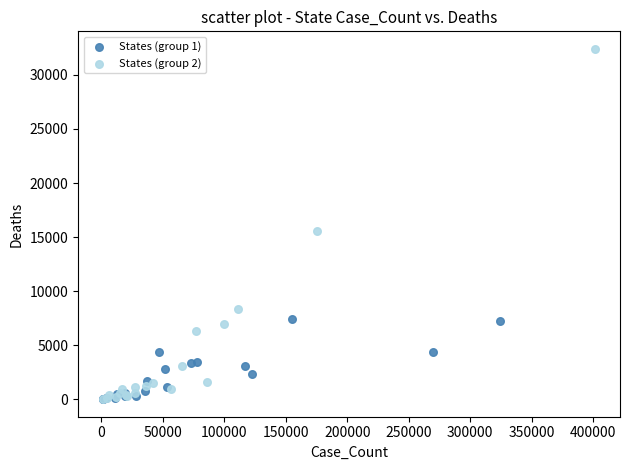

Which series contains the highest Y value?

States (group 2)